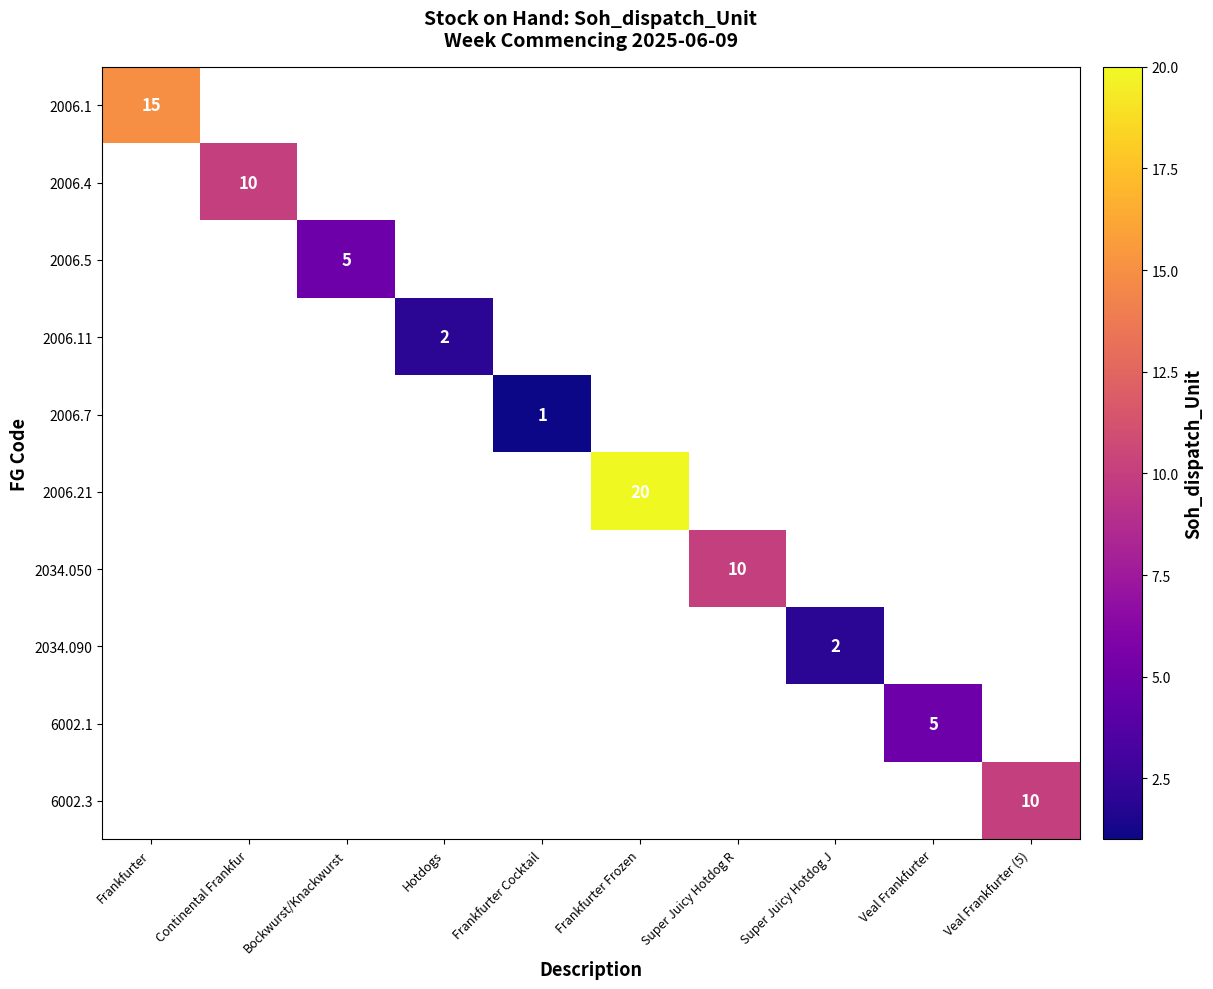

The 2006.4 series shows 15 at Continental Frankfur. True or false?

False